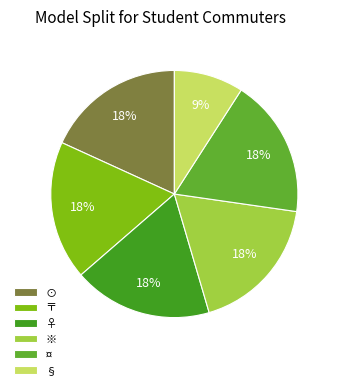

Is it true that ※ is 12% of the pie?

False